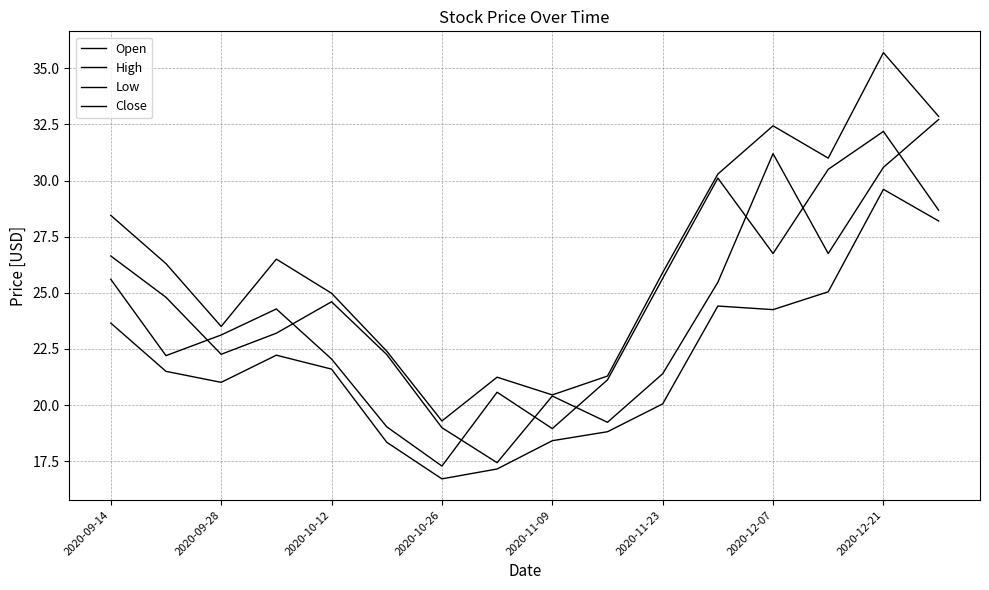

Where is Low nearest to the value 23?

2020-09-14